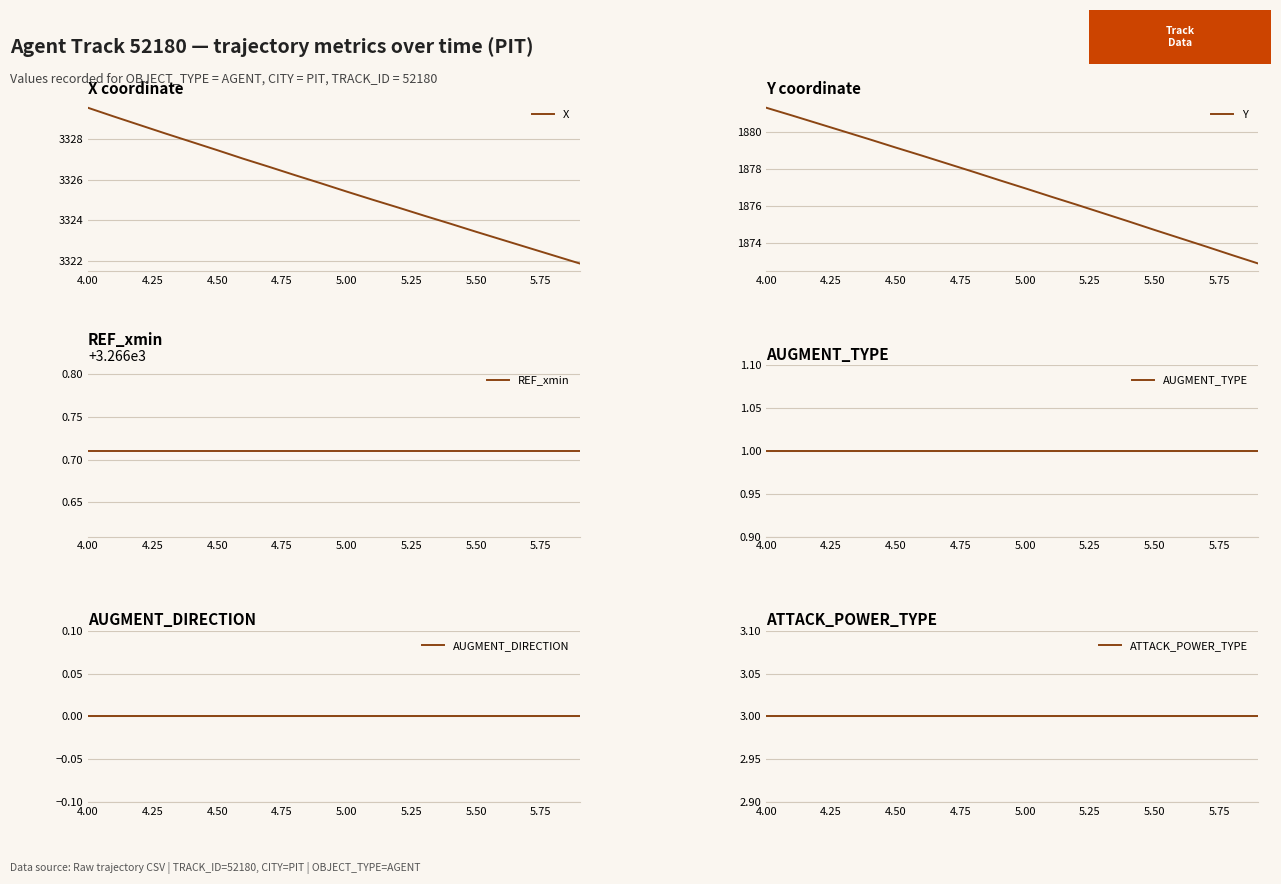

Reading left to right, extract all data points from this chart.

X: 3329.5	3329.1	3328.7	3328.3	3327.9	3327.4	3327.0	3326.6	3326.2	3325.8	3325.4	3325.0	3324.6	3324.2	3323.8	3323.4	3323.0	3322.7	3322.3	3321.9
Y: 1881.3	1880.9	1880.5	1880.0	1879.6	1879.2	1878.8	1878.3	1877.9	1877.4	1877.0	1876.5	1876.1	1875.6	1875.2	1874.7	1874.3	1873.8	1873.4	1872.9
REF_xmin: 3266.7	3266.7	3266.7	3266.7	3266.7	3266.7	3266.7	3266.7	3266.7	3266.7	3266.7	3266.7	3266.7	3266.7	3266.7	3266.7	3266.7	3266.7	3266.7	3266.7
AUGMENT_TYPE: 1.0	1.0	1.0	1.0	1.0	1.0	1.0	1.0	1.0	1.0	1.0	1.0	1.0	1.0	1.0	1.0	1.0	1.0	1.0	1.0
AUGMENT_DIRECTION: 0.0	0.0	0.0	0.0	0.0	0.0	0.0	0.0	0.0	0.0	0.0	0.0	0.0	0.0	0.0	0.0	0.0	0.0	0.0	0.0
ATTACK_POWER_TYPE: 3.0	3.0	3.0	3.0	3.0	3.0	3.0	3.0	3.0	3.0	3.0	3.0	3.0	3.0	3.0	3.0	3.0	3.0	3.0	3.0